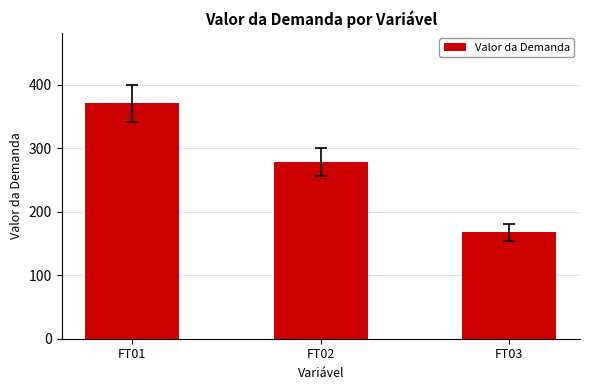

What is the average value?

272.0